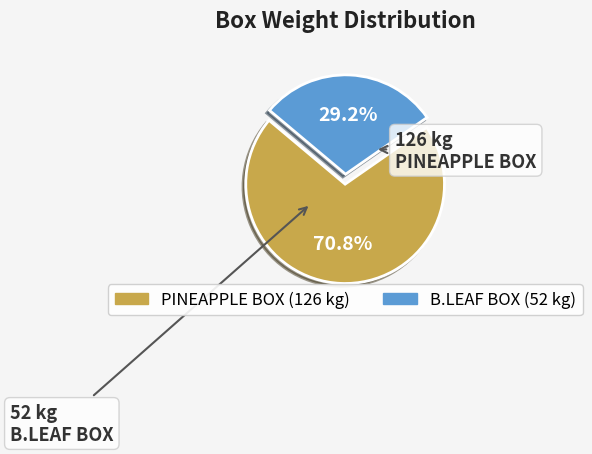

To the nearest percent, what is the combined percentage of PINEAPPLE BOX and B.LEAF BOX?

100%